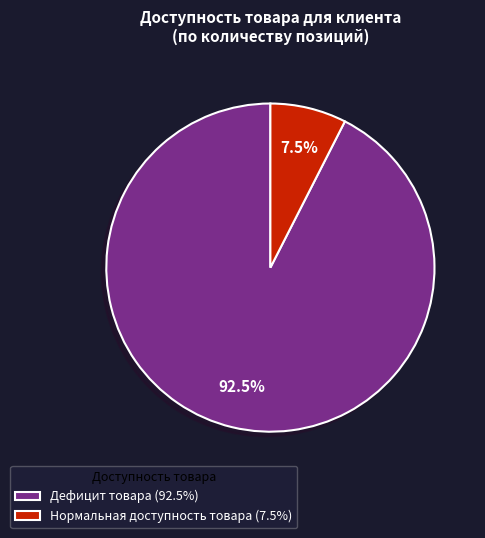

What is the ratio of the value at Дефицит товара (92.5%) to the value at Нормальная доступность товара (7.5%)?

12.3